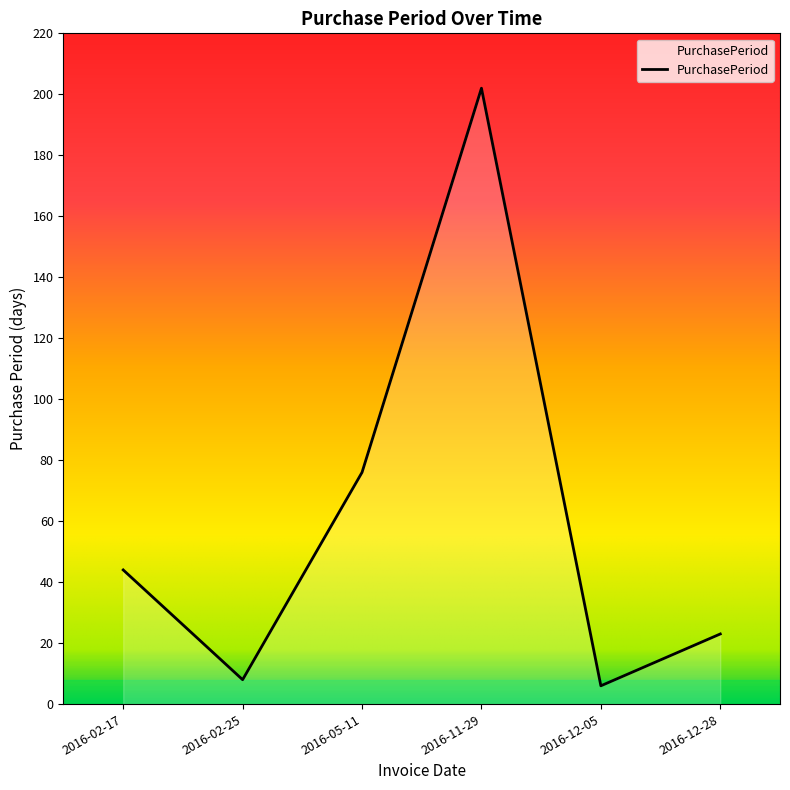

Is it true that the value at 2016-11-29 is 291?

False